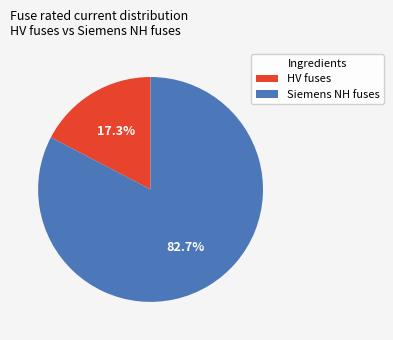

What is the smallest slice in the pie chart?

HV fuses